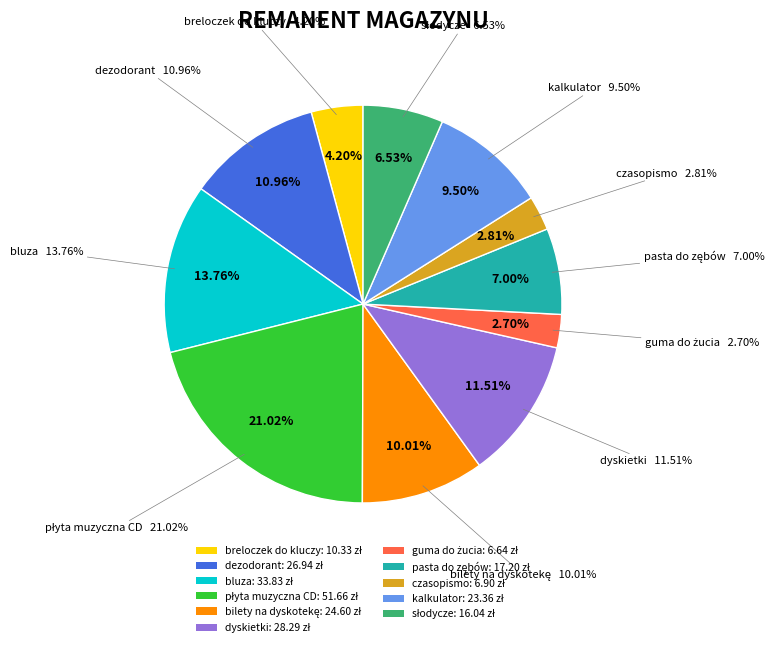

Combined, do pasta do zębów and bilety na dyskotekę account for over 50%?

No